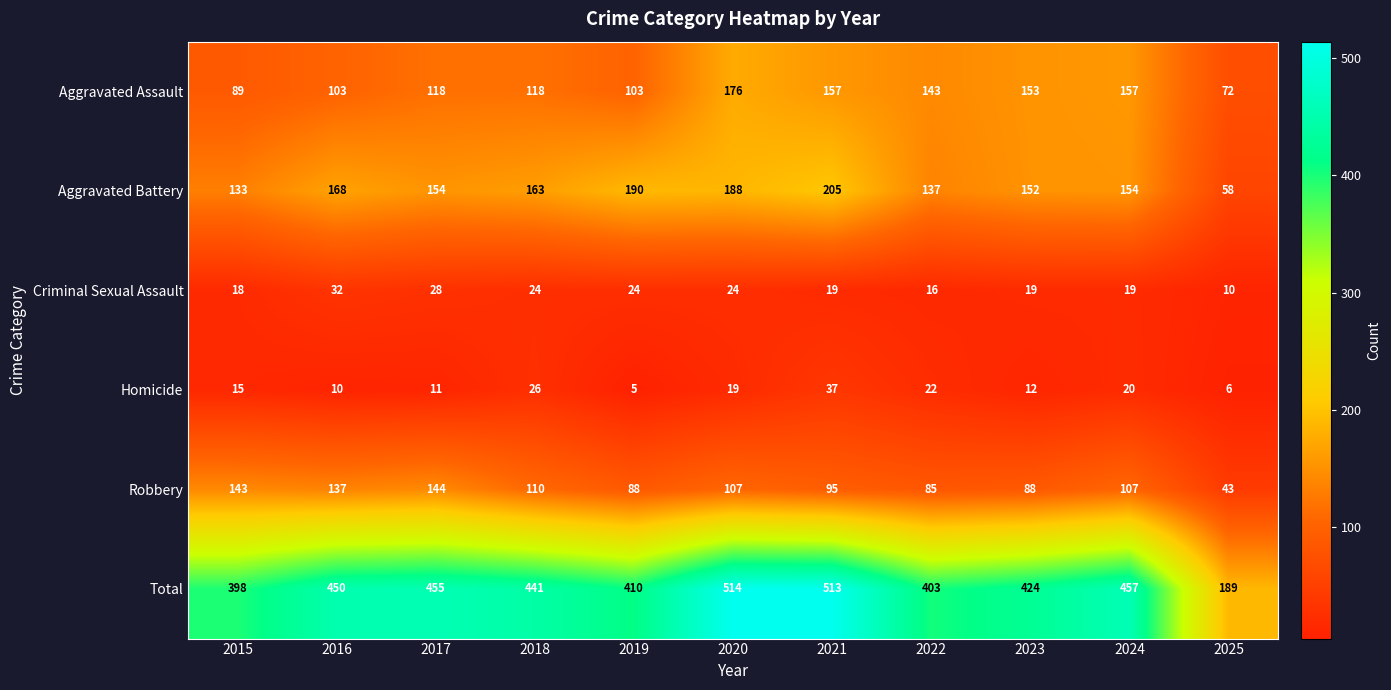

What is the average value of the Aggravated Battery series?

155